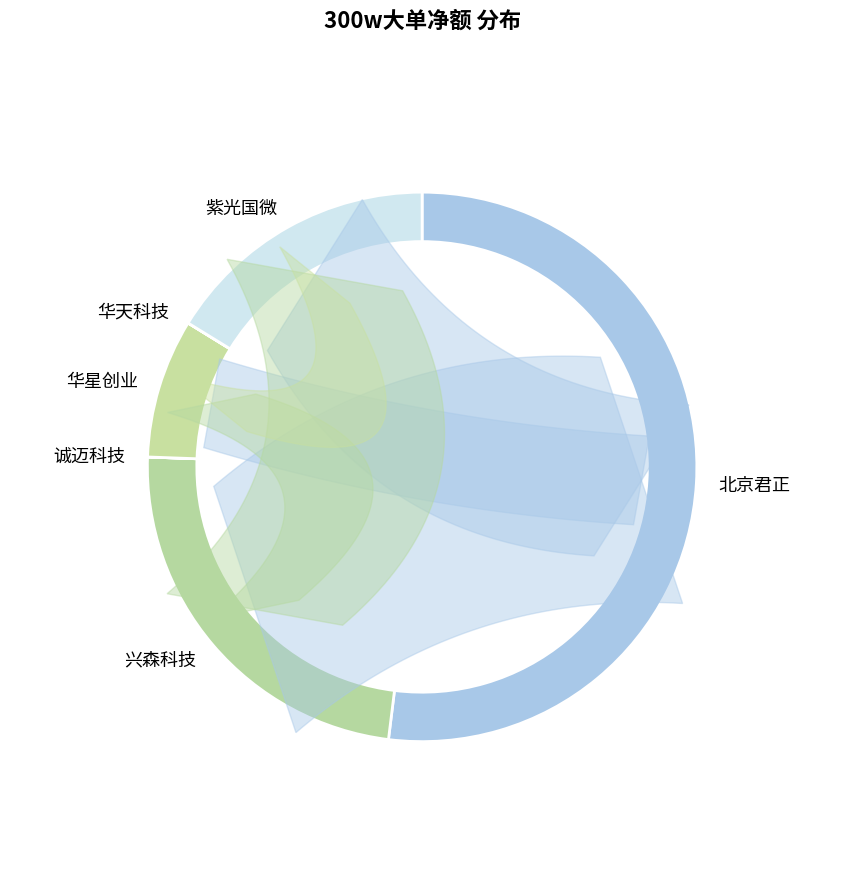

Does 华天科技 account for over 50% of the chart?

No